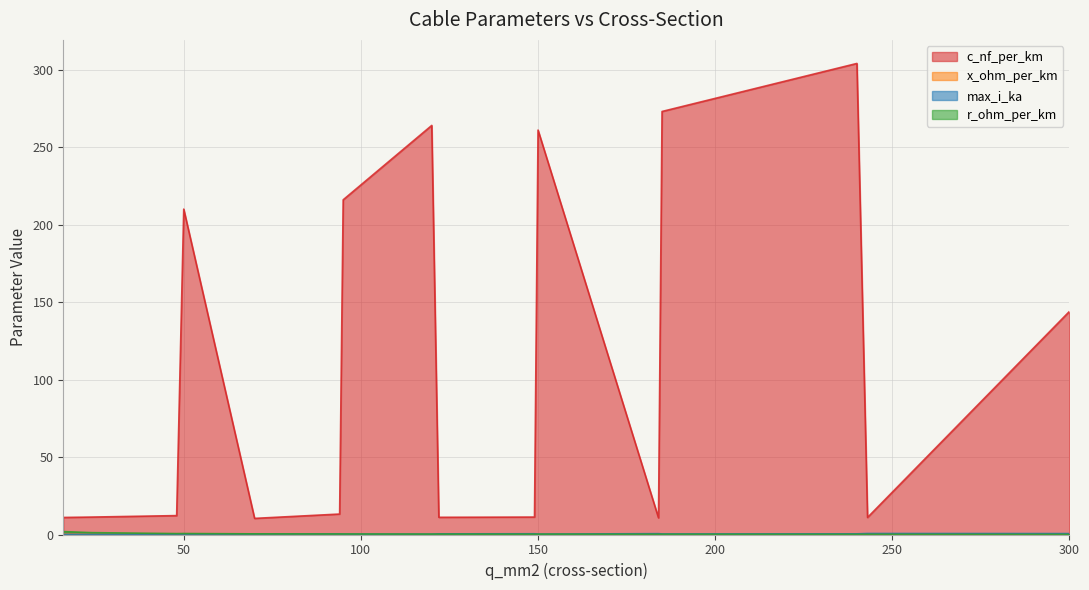

How many data points does each series have?

16